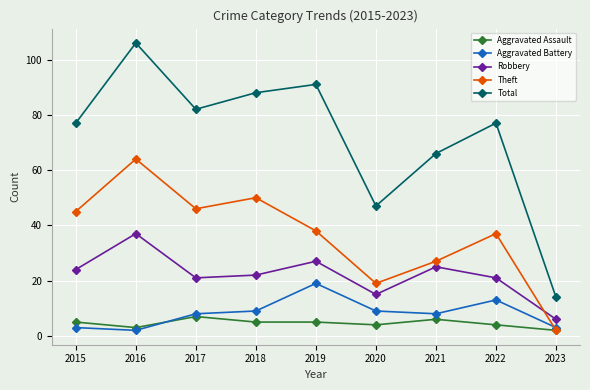

True or false: Total and Aggravated Battery cross at least once.

False